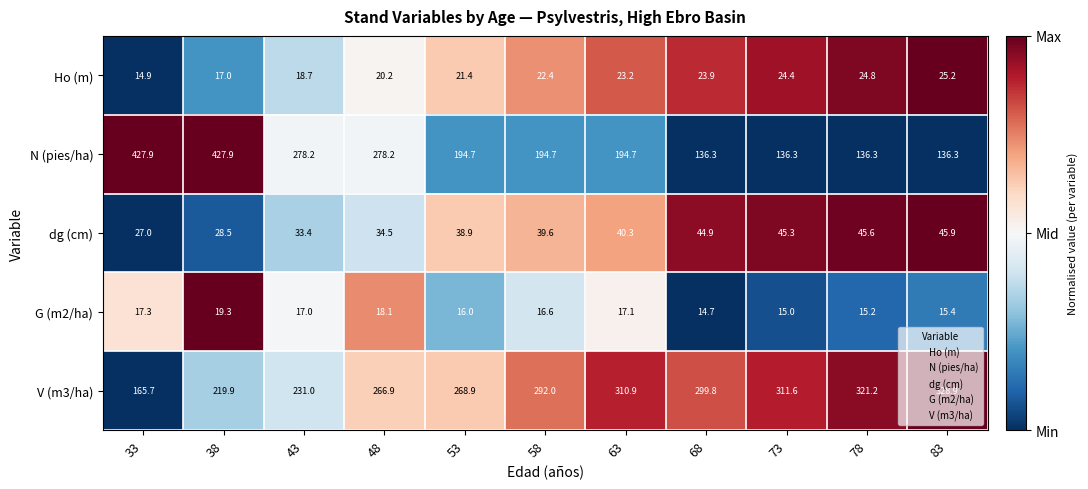

Rank the series by their maximum value, from highest to lowest.

N (pies/ha), V (m3/ha), dg (cm), Ho (m), G (m2/ha)